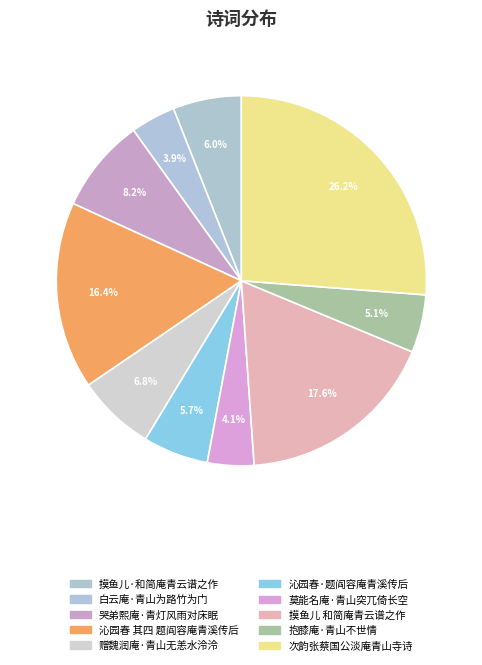

To the nearest percent, what is the combined percentage of 哭弟熙庵·青灯风雨对床眠 and 摸鱼儿 和简庵青云谱之作?

26%